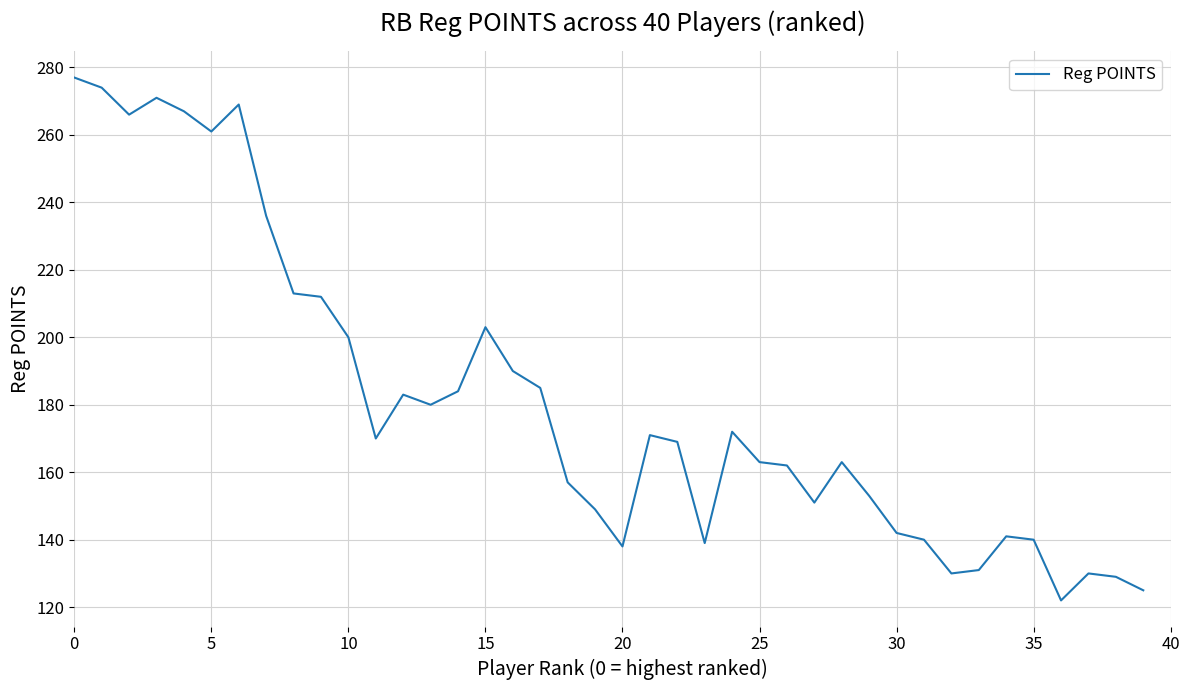

What is the maximum value shown in the chart?

277